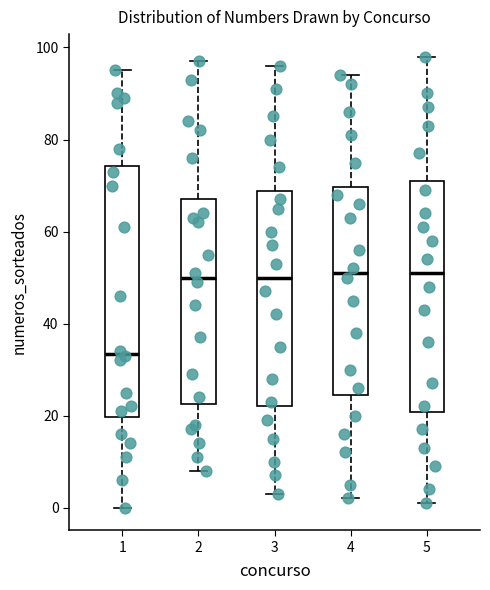

Reading left to right, transcribe this box plot: for each box, give where its median line is, the range the box spans, and where its two whiskers end, as read against the y-axis. The values are not printed on the chart, so give them approximately, as read against the axis.

1: median 34, box 20 to 74, whiskers 0 to 96
2: median 50, box 22 to 68, whiskers 8 to 98
3: median 50, box 22 to 68, whiskers 4 to 96
4: median 52, box 24 to 70, whiskers 2 to 94
5: median 52, box 20 to 72, whiskers 2 to 98